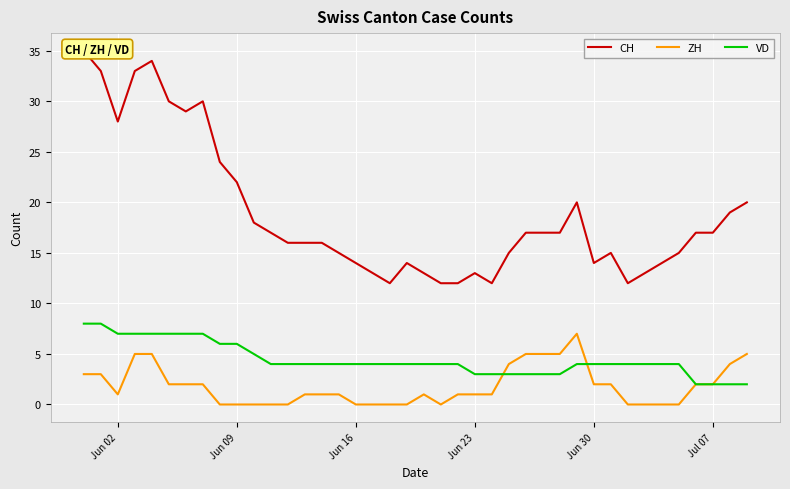

What is the maximum value for VD?

8